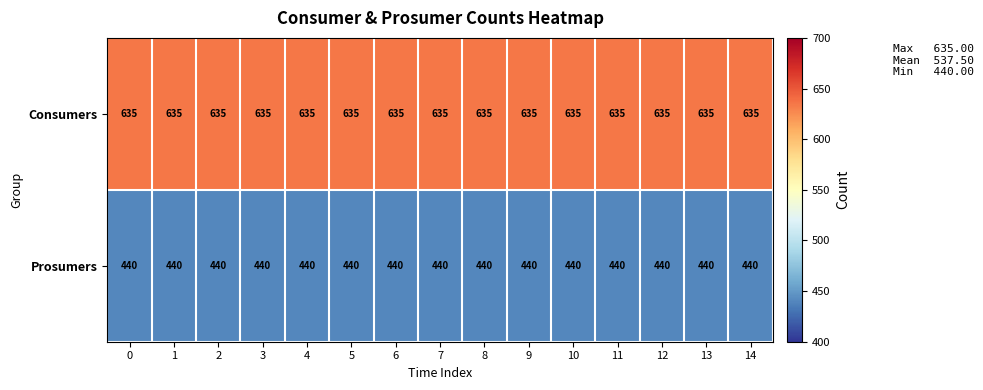

What is the sum of the Prosumers values at 0 and 12?

880